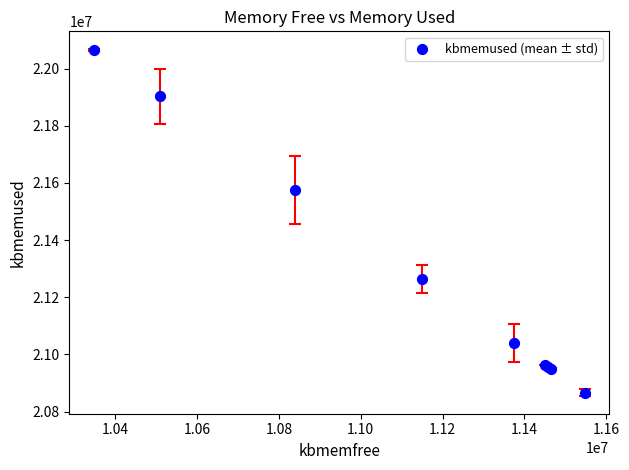

What Y value in the scatter plot is closest to 21465401?

21574532.8